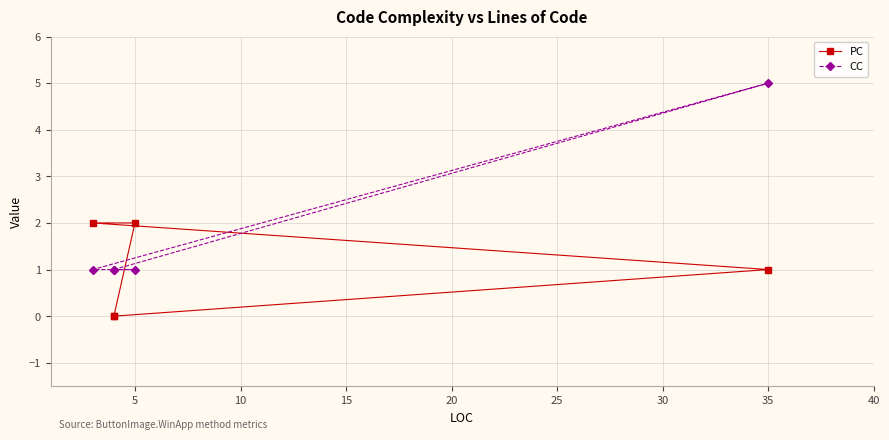

What is the spread (max minus min) of values at 20?

1